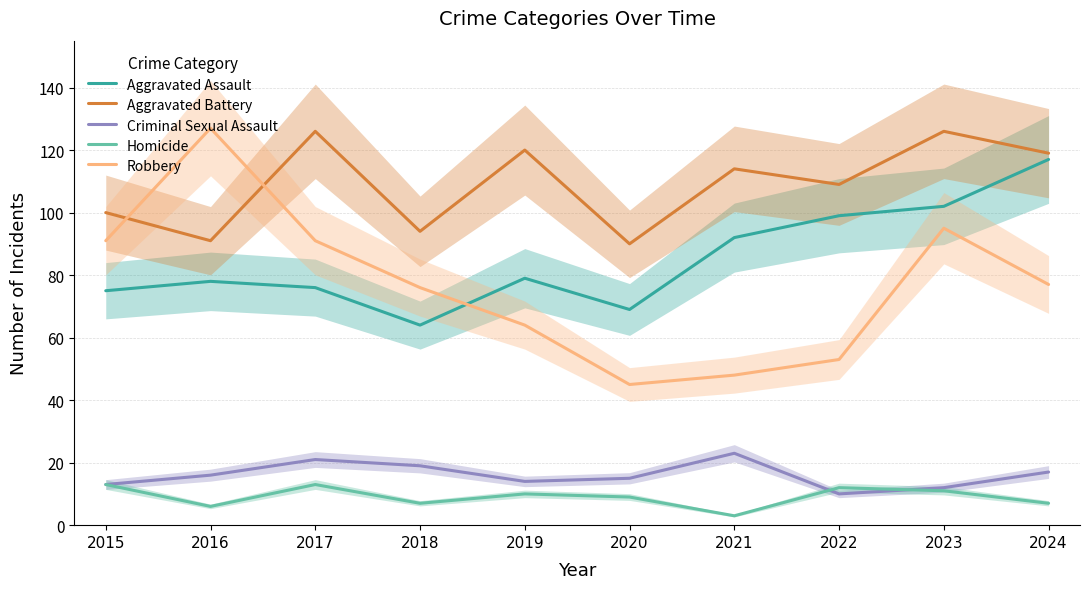

True or false: Homicide and Robbery intersect in this chart.

False